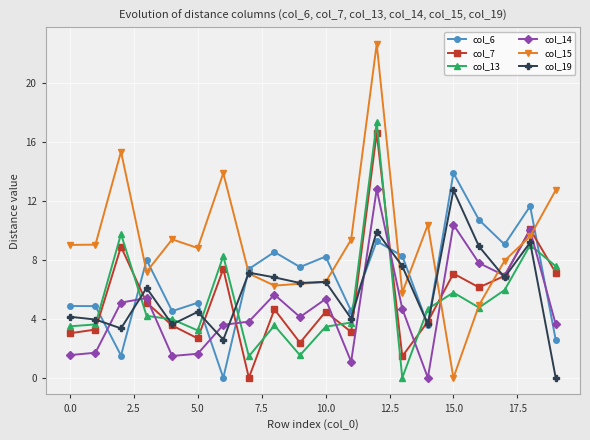

What is the value of the col_13 point at the 1st from the left?

3.5